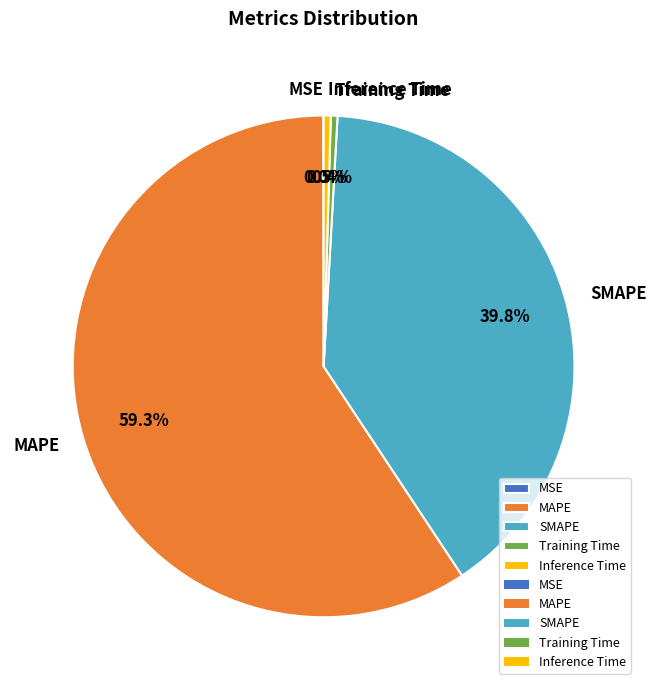

What portion of the pie excludes SMAPE?

60.2%